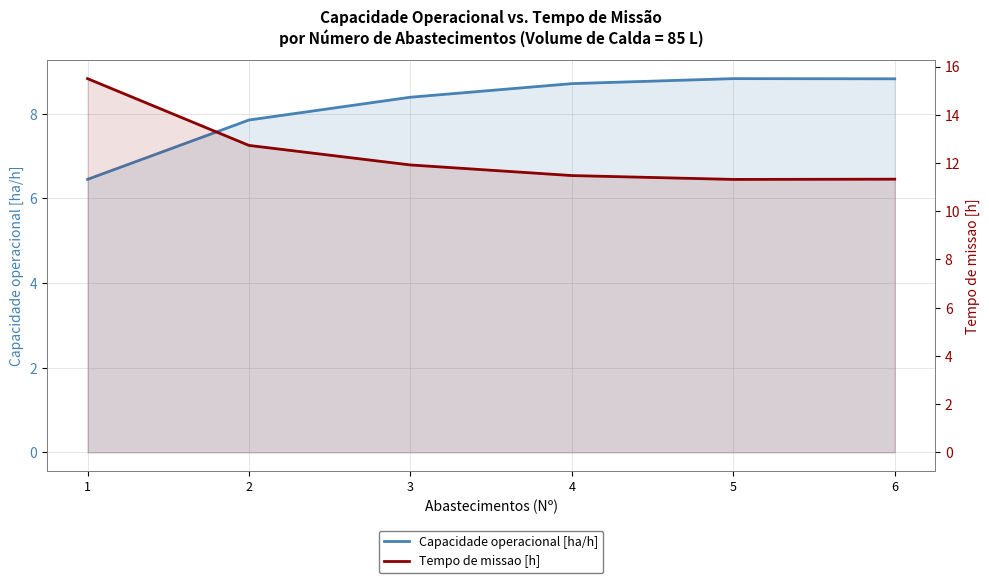

Between 4 and 6, which series saw the biggest shift?

Tempo de missao [h]